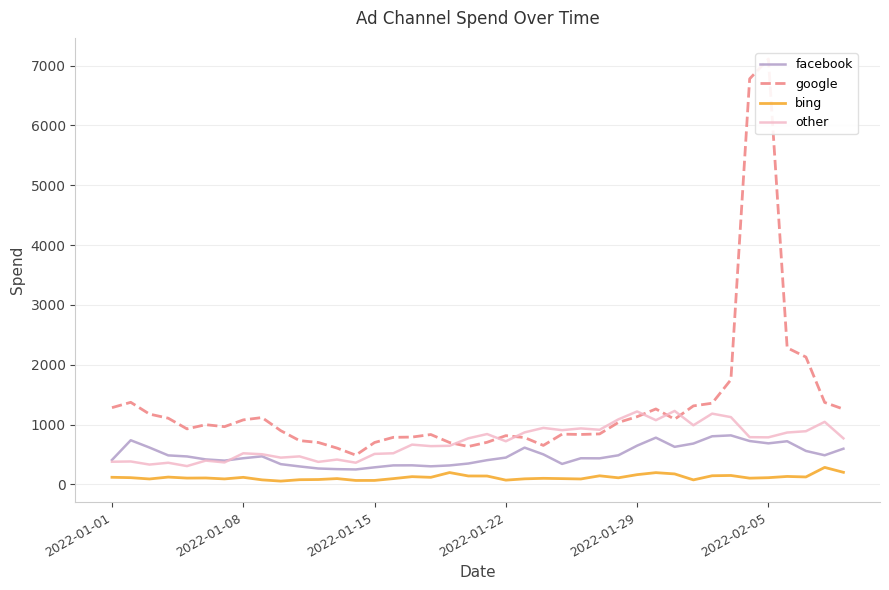

Which series has the widest spread of values?

google